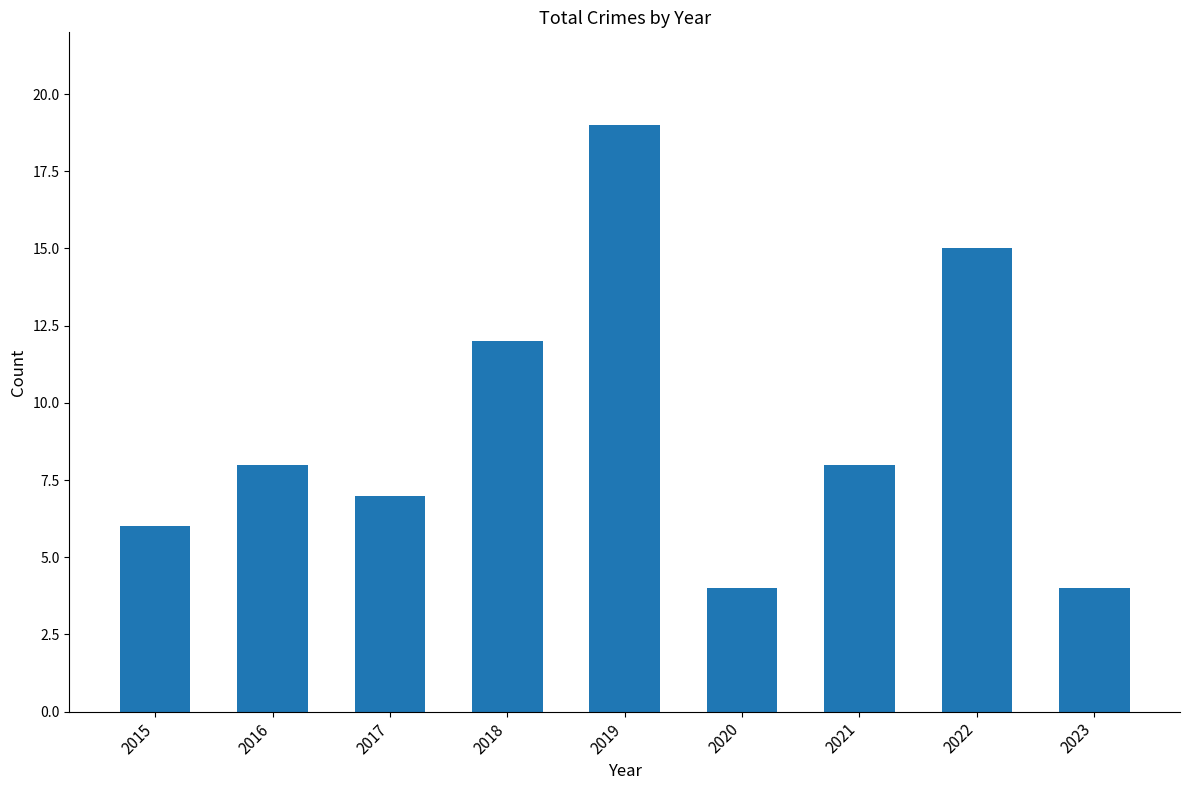

Reading right to left, transcribe all the data shown in this chart.

4	15	8	4	19	12	7	8	6